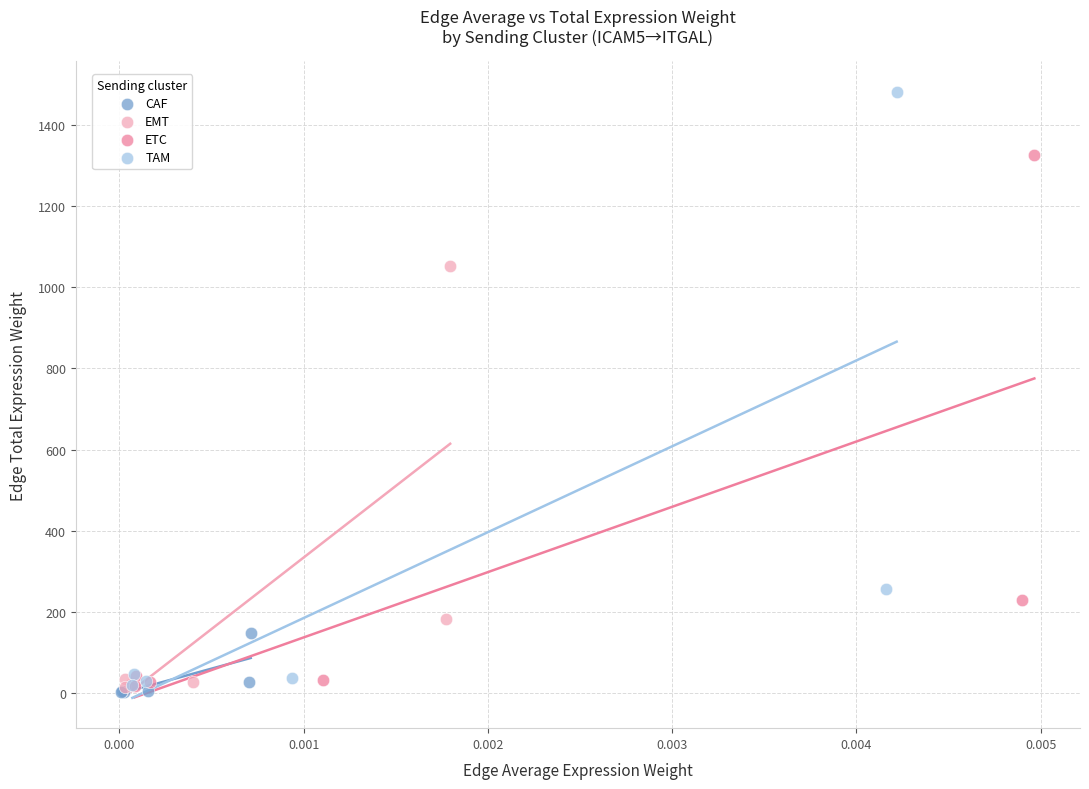

Which series reaches the maximum Y coordinate?

TAM